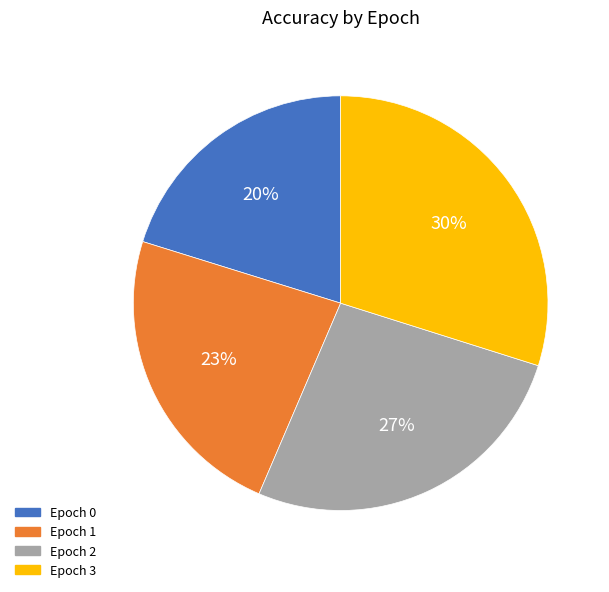

Is the sum of Epoch 0 and Epoch 2 greater than half?

No